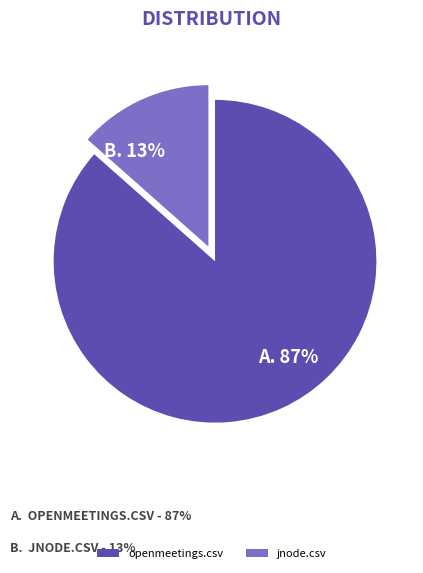

To the nearest percent, what is the combined percentage of jnode.csv and openmeetings.csv?

100%